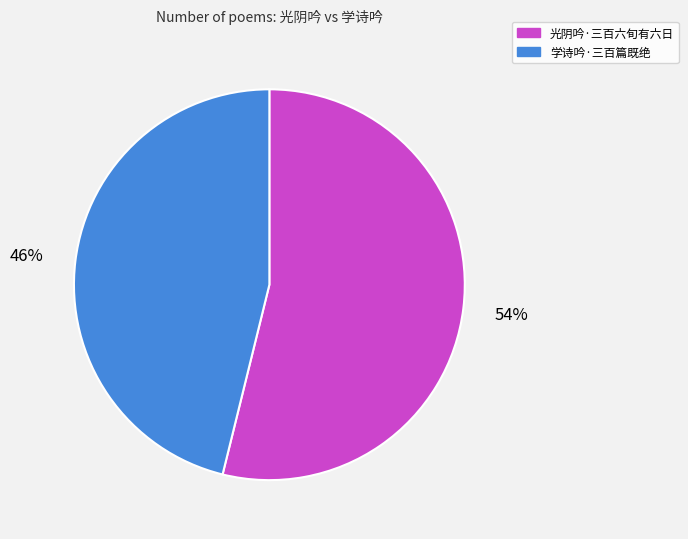

Rank the categories by value from lowest to highest.

学诗吟·三百篇既绝, 光阴吟·三百六旬有六日